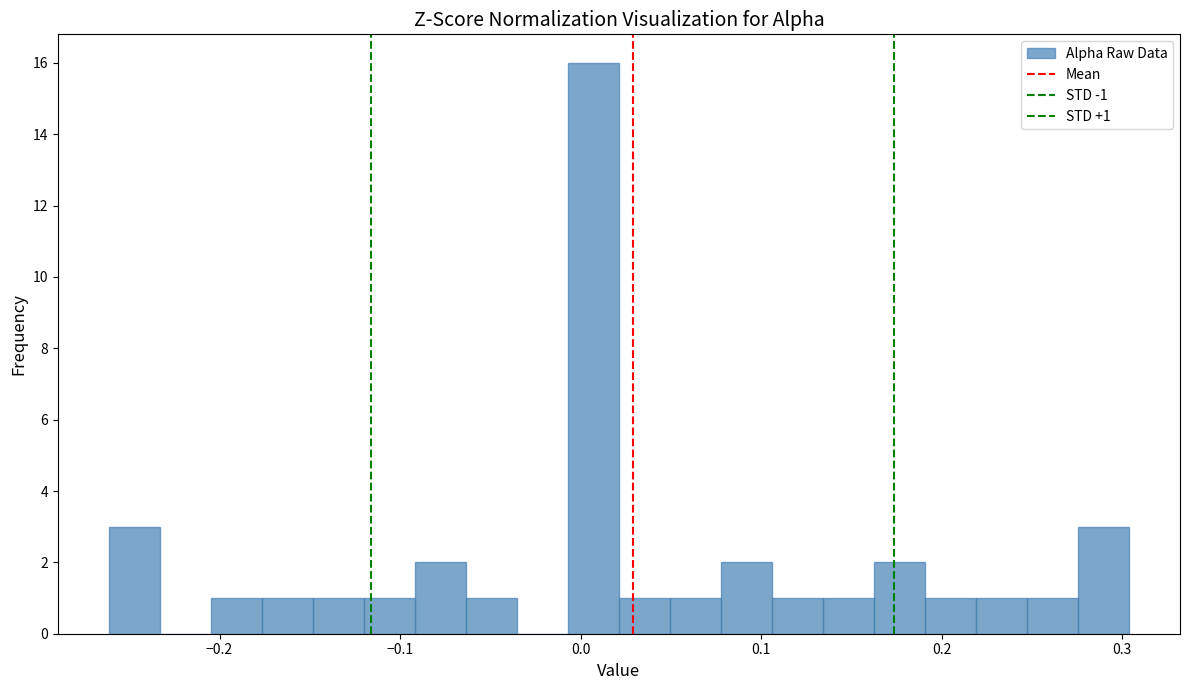

Around what value on the x-axis is the tallest bar? Give the approximate position of its centre, as read against the axis.

0.01